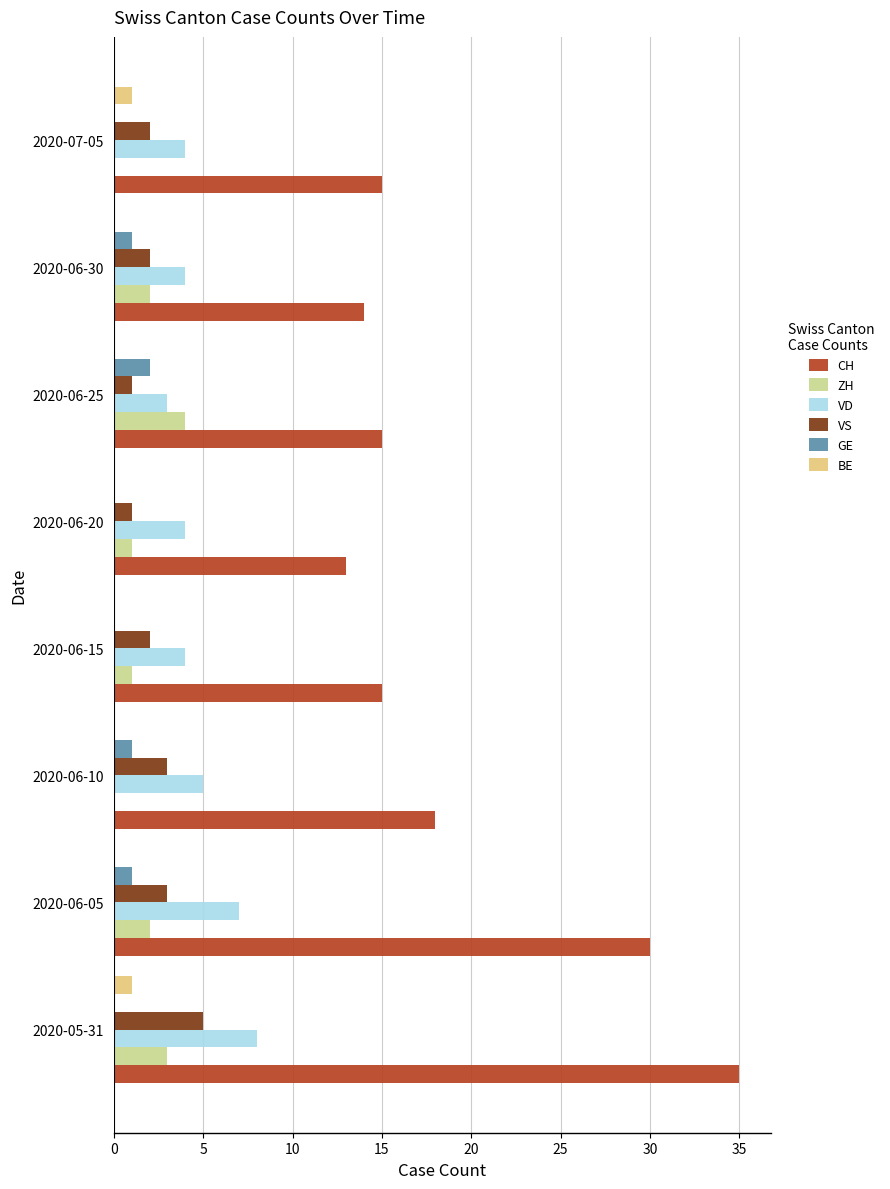

What are all the series names shown in the legend?

CH, ZH, VD, VS, GE, BE